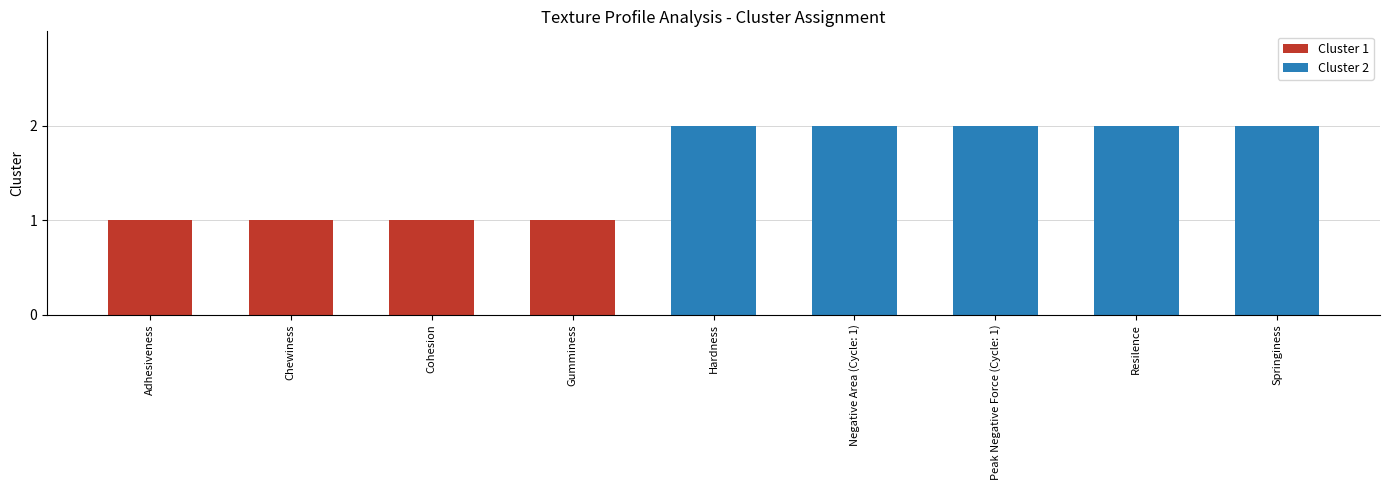

Reading left to right, list all the values displayed in this chart.

Cluster 1: 1	1	1	1	0	0	0	0	0
Cluster 2: 0	0	0	0	2	2	2	2	2